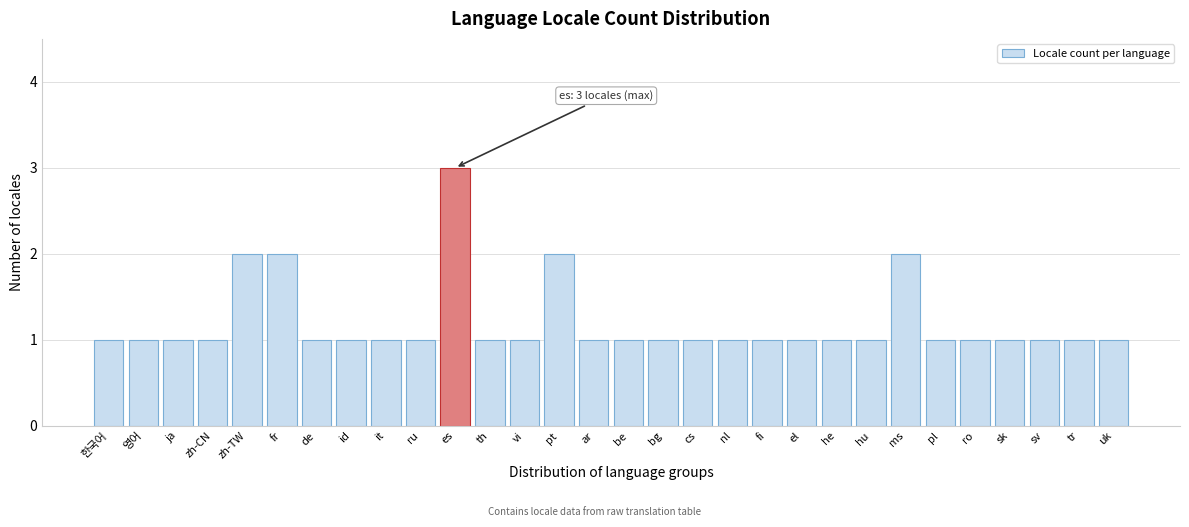

Reading right to left, transcribe all the data shown in this chart.

uk=1	tr=1	sv=1	sk=1	ro=1	pl=1	ms=2	hu=1	he=1	el=1	fi=1	nl=1	cs=1	bg=1	be=1	ar=1	pt=2	vi=1	th=1	es=3	ru=1	it=1	id=1	de=1	fr=2	zh-TW=2	zh-CN=1	ja=1	영어=1	한국어=1